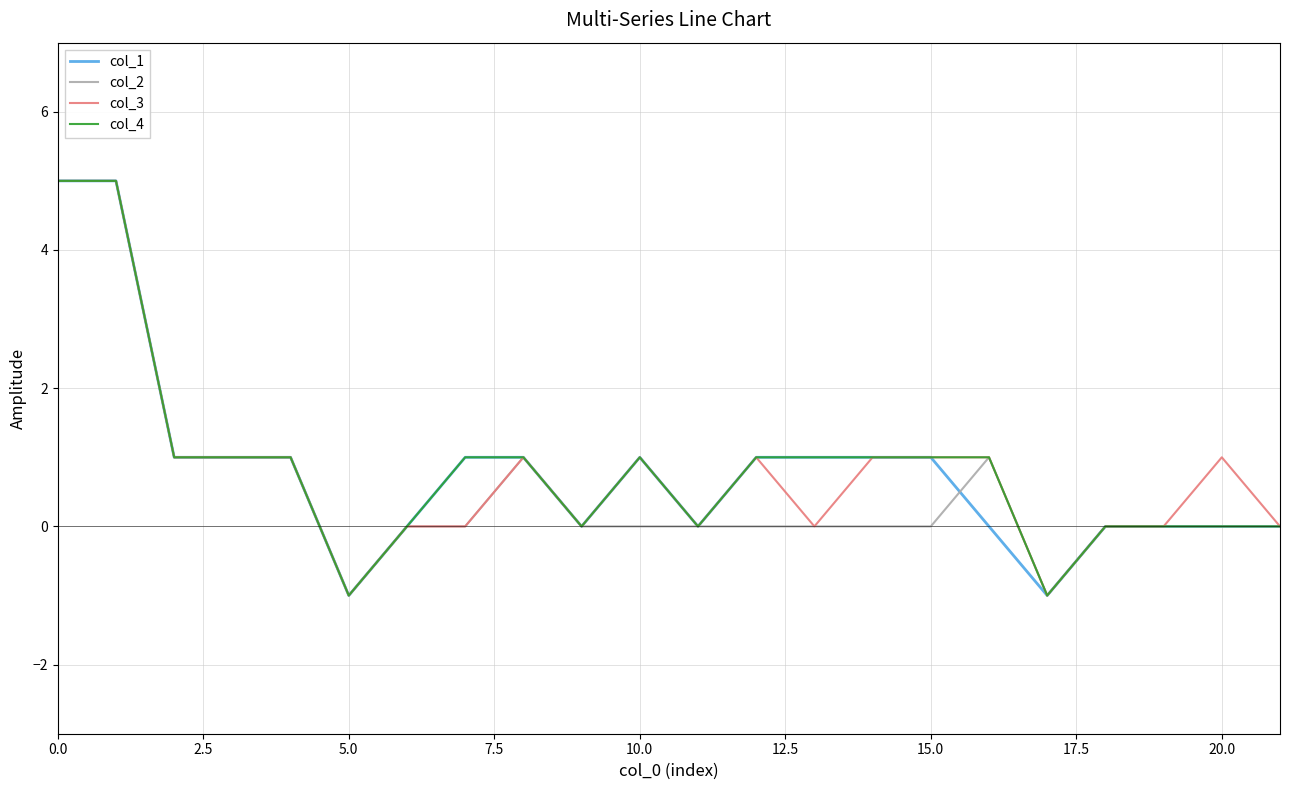

Reading left to right, list all the values displayed in this chart.

col_1: 5	5	1	1	1	-1	0	1	1	0	1	0	1	1	1	1	0	-1	0	0	0	0
col_2: 5	5	1	1	1	-1	0	0	1	0	0	0	0	0	0	0	1	-1	0	0	0	0
col_3: 5	5	1	1	1	-1	0	0	1	0	1	0	1	0	1	1	1	-1	0	0	1	0
col_4: 5	5	1	1	1	-1	0	1	1	0	1	0	1	1	1	1	1	-1	0	0	0	0